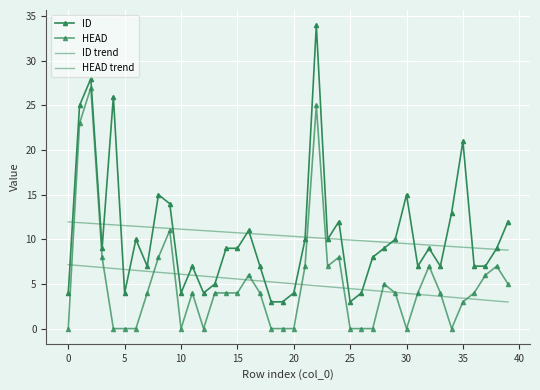

Is this an area chart (filled region under the line)?

No